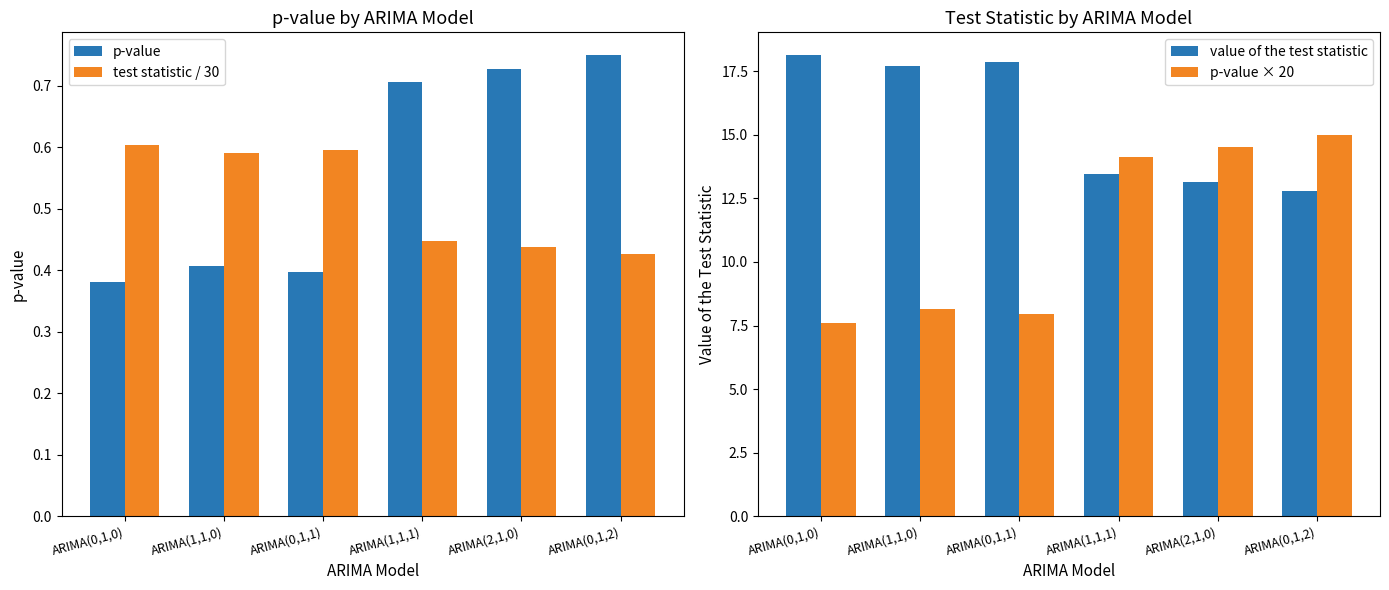

What is the label of the 6th bar from the left?

ARIMA(0,1,2)